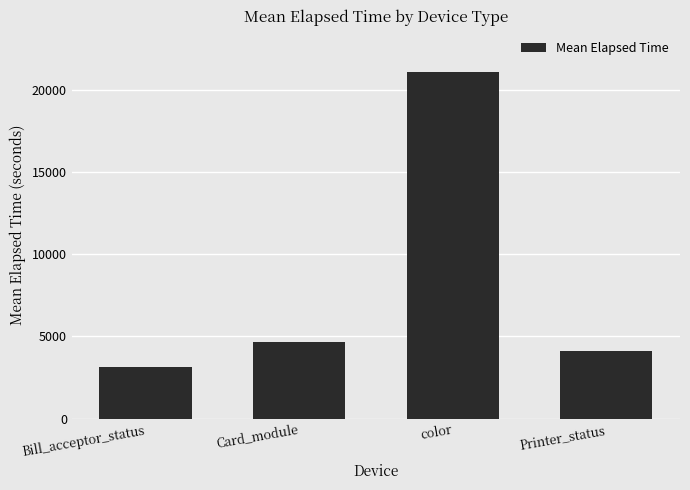

Between Card_module and color, which is larger?

color